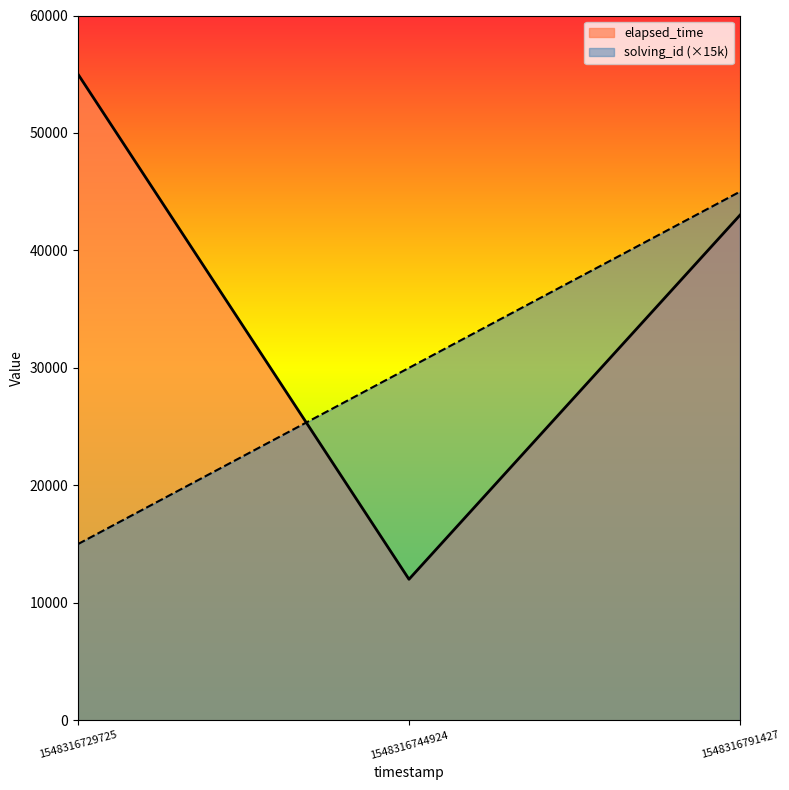

Which series has the widest spread of values?

elapsed_time